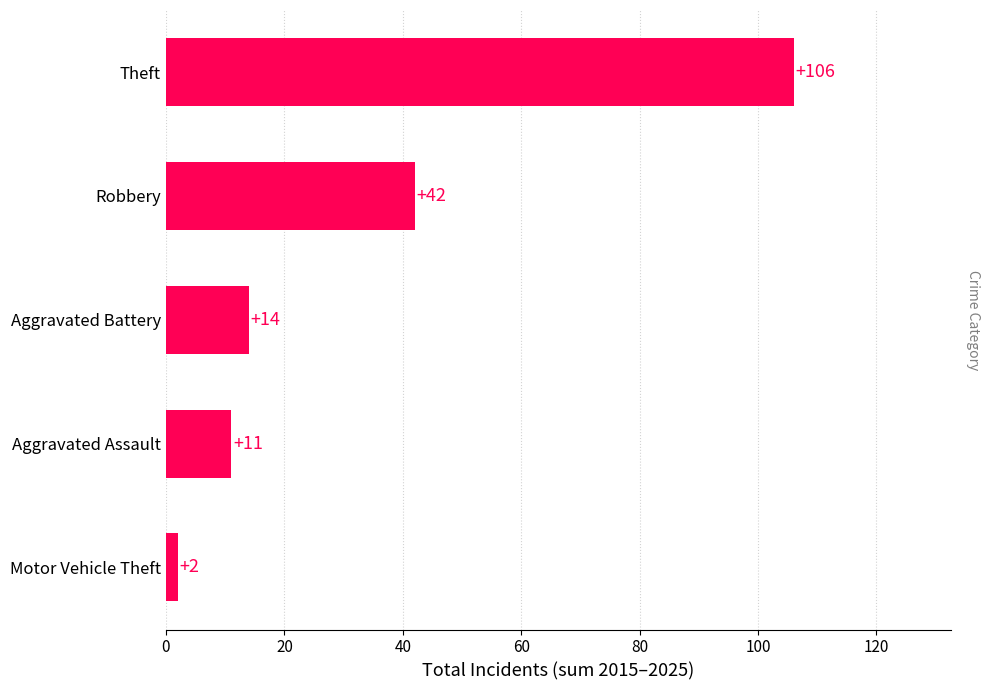

List the labels in order of value, smallest first.

Motor Vehicle Theft, Aggravated Assault, Aggravated Battery, Robbery, Theft